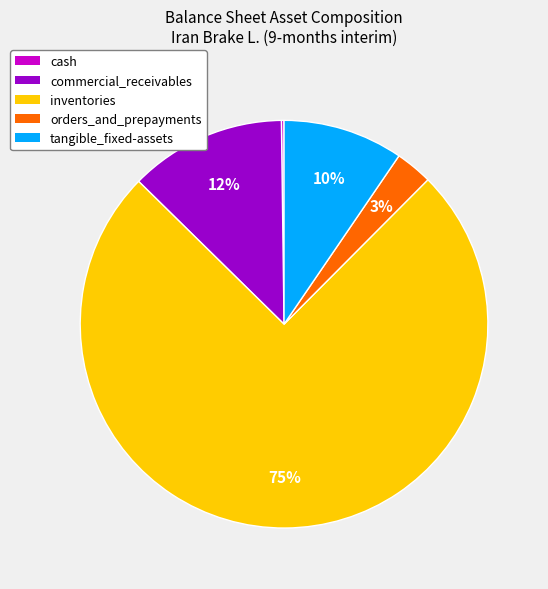

Which has a higher value, orders_and_prepayments or commercial_receivables?

commercial_receivables